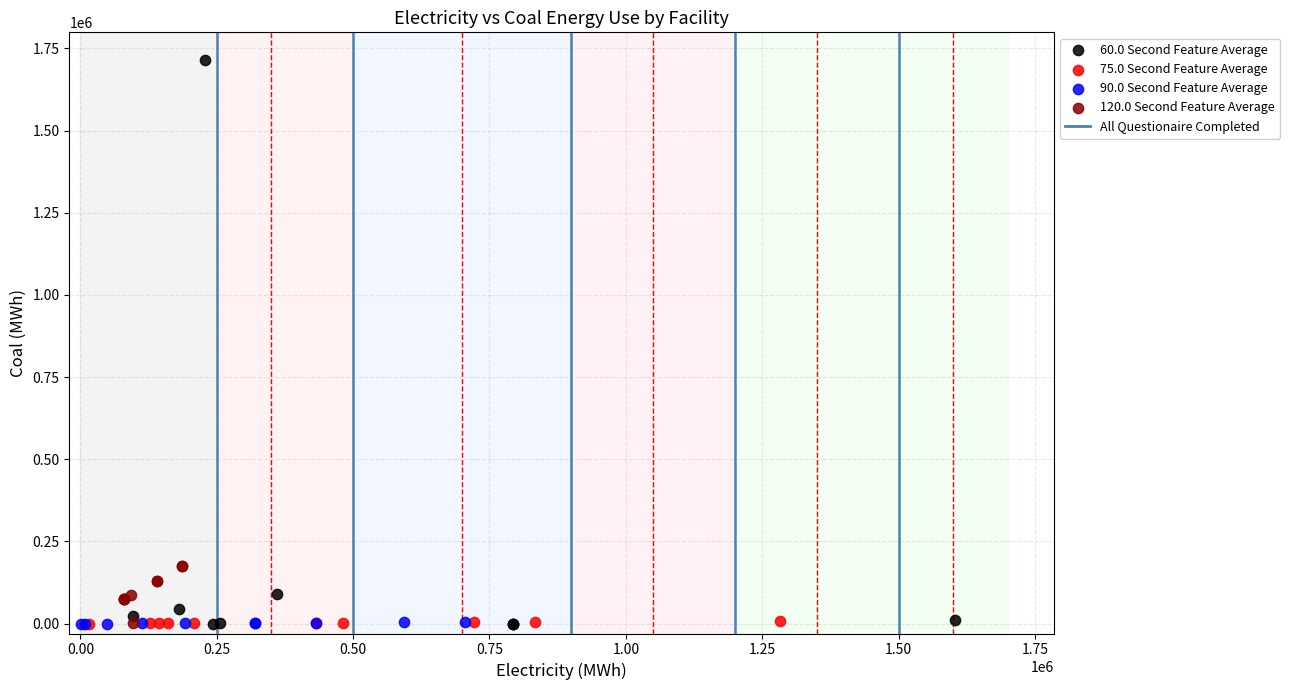

Which series has the widest spread of Y values?

60.0 Second Feature Average